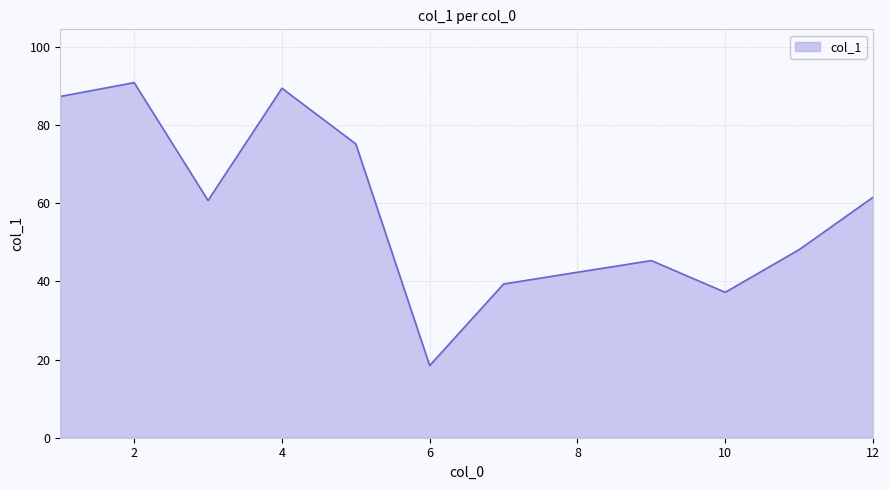

What is the smallest value displayed?

18.5